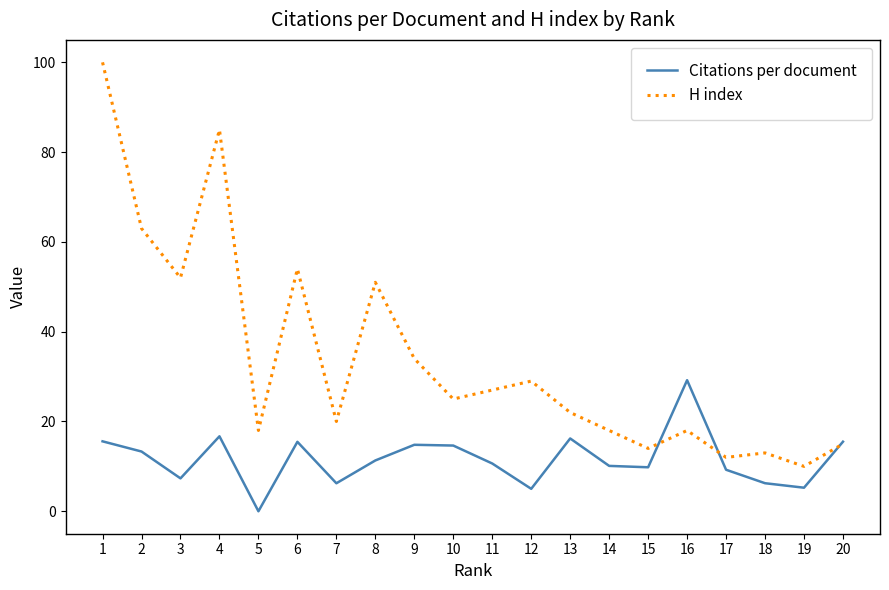

What are all the series names shown in the legend?

Citations per document, H index